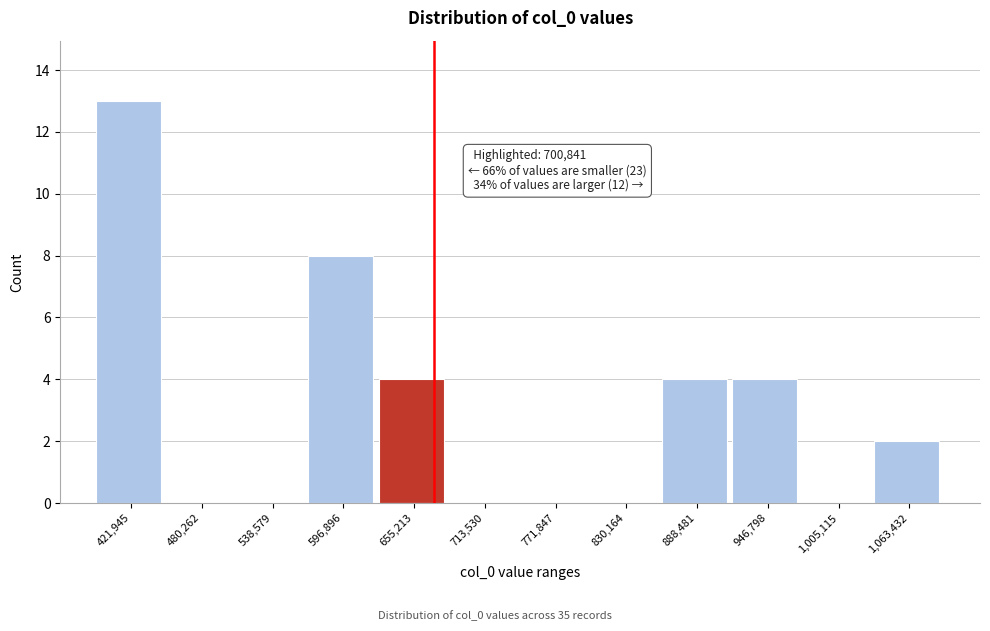

Reading right to left, transcribe all the data shown in this chart.

1,063,432=2	1,005,115=0	946,798=4	888,481=4	830,164=0	771,847=0	713,530=0	655,213=4	596,896=8	538,579=0	480,262=0	421,945=13